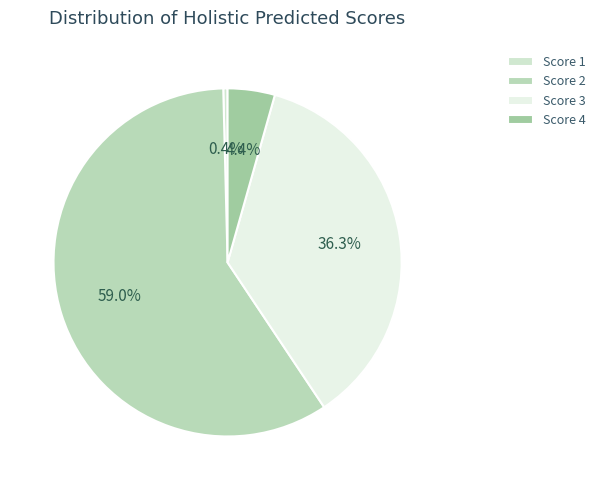

Count the number of slices in the pie.

4